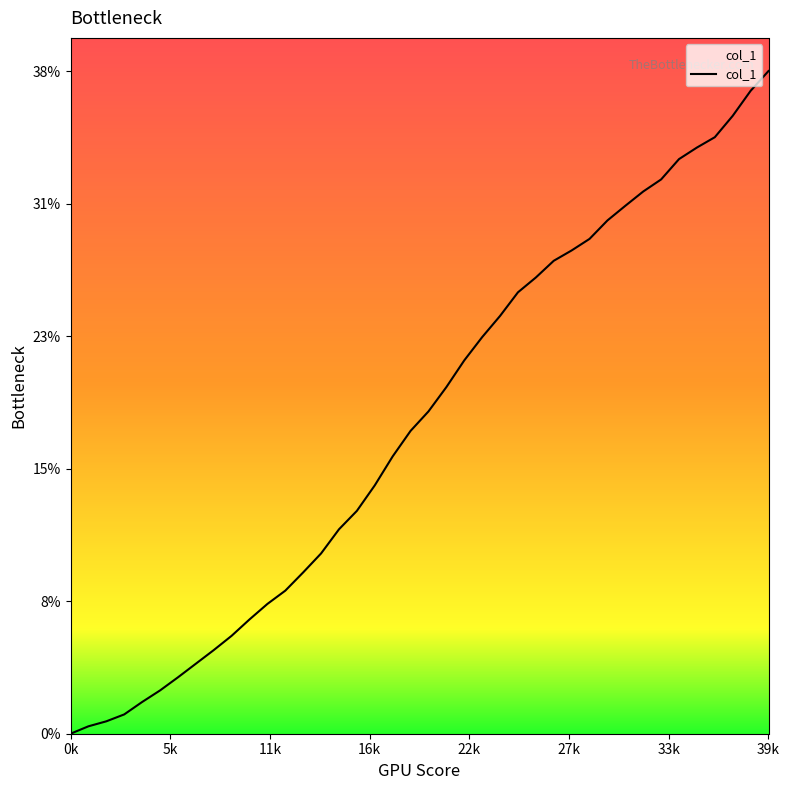

The chart shows a value of 23.0 at 23. True or false?

True